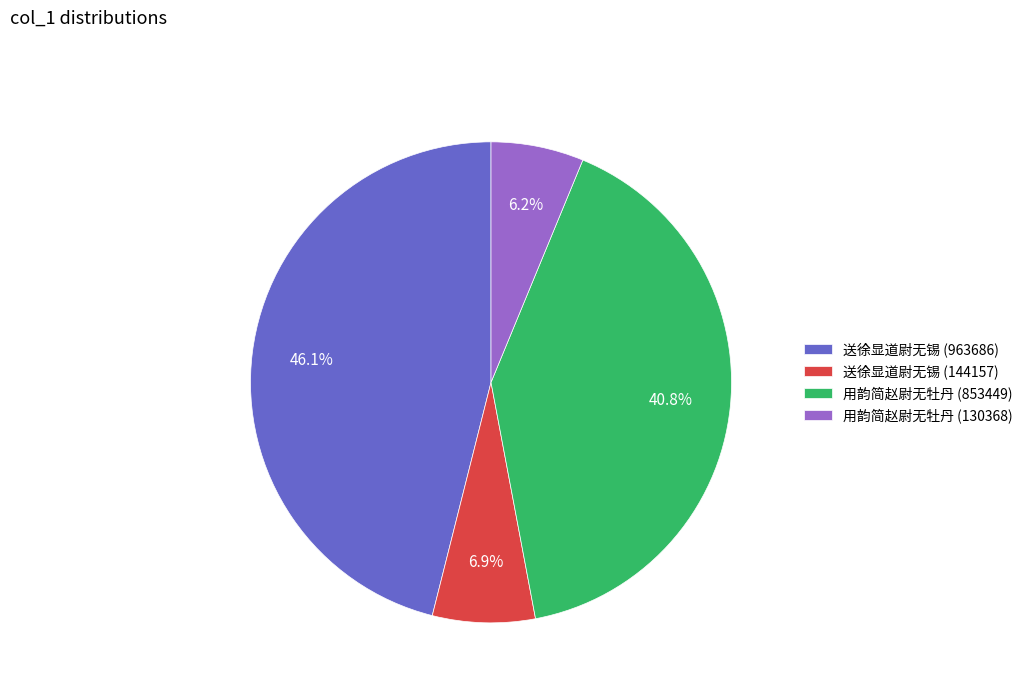

To the nearest percent, what portion does 送徐显道尉无锡 (963686) represent?

46%